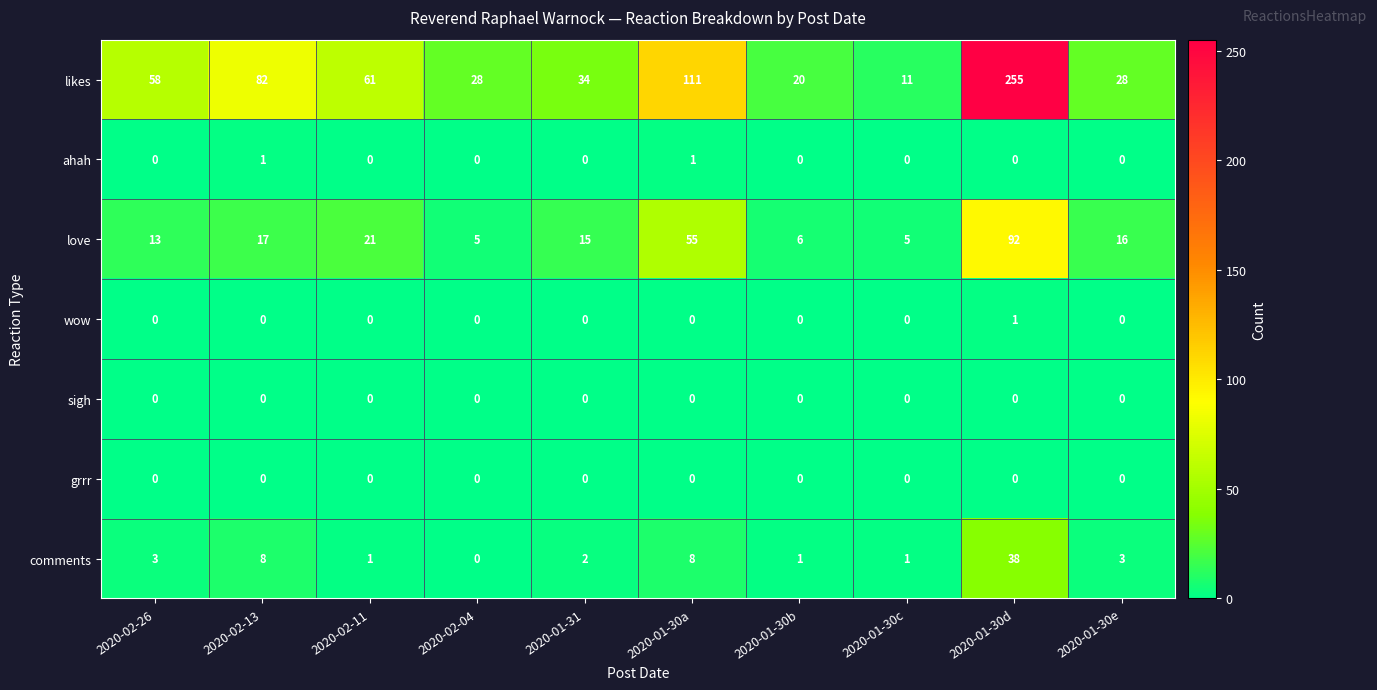

Which series has the largest range (max minus min)?

likes